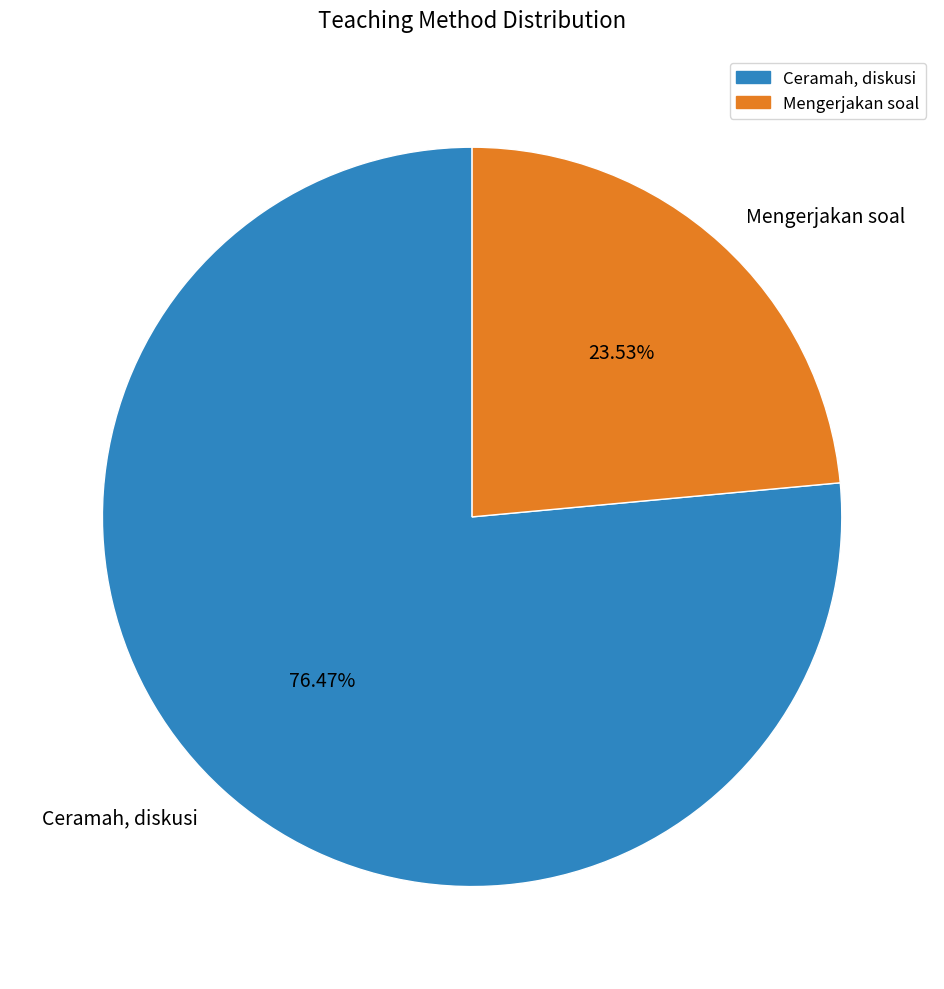

Is it true that Ceramah, diskusi is 76% of the pie?

True